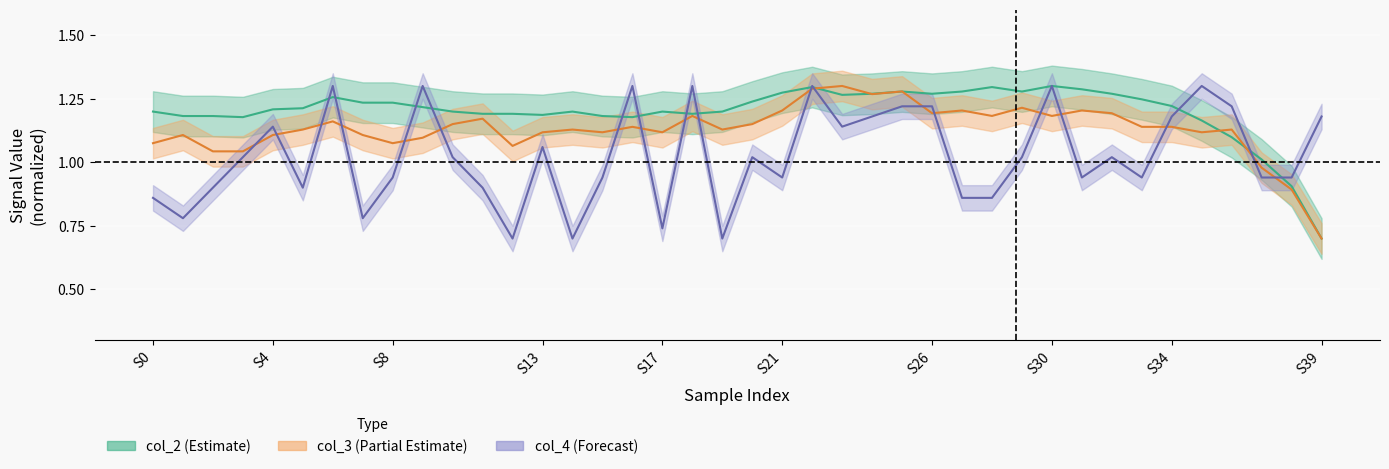

Is the value of col_3 at 24 greater than the value of col_4 at 19?

Yes